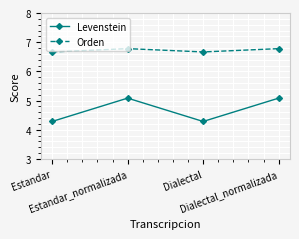

Reading left to right, extract all data points from this chart.

Levenstein: Estandar=4.3	Estandar_normalizada=5.1	Dialectal=4.3	Dialectal_normalizada=5.1
Orden: Estandar=6.7	Estandar_normalizada=6.8	Dialectal=6.7	Dialectal_normalizada=6.8